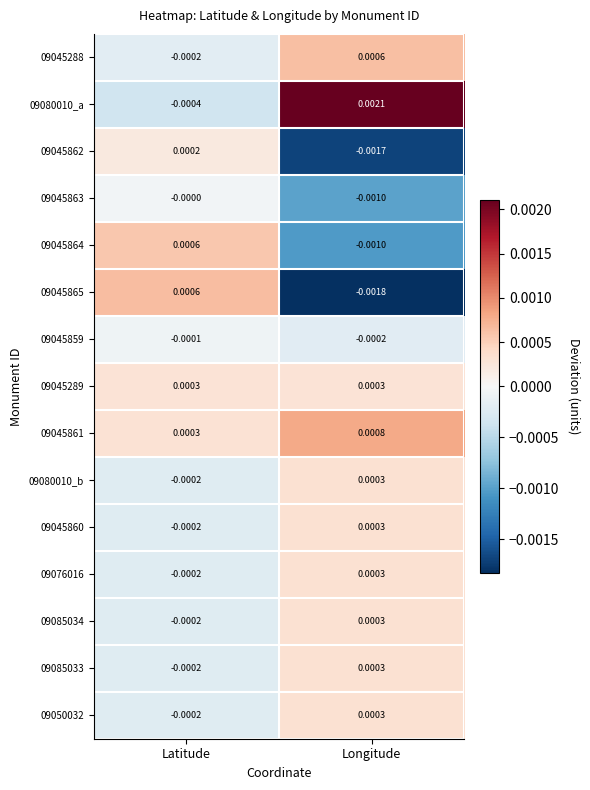

Is the value of 09080010_b at Latitude greater than the value of 09080010_a at Latitude?

Yes